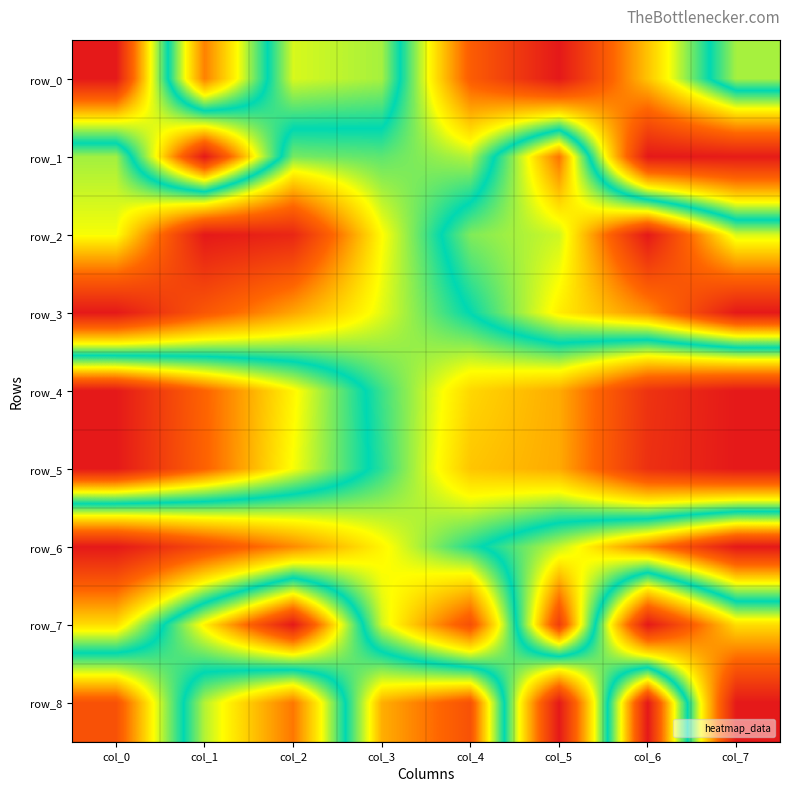

At which label does row_1 reach its peak?

col_1